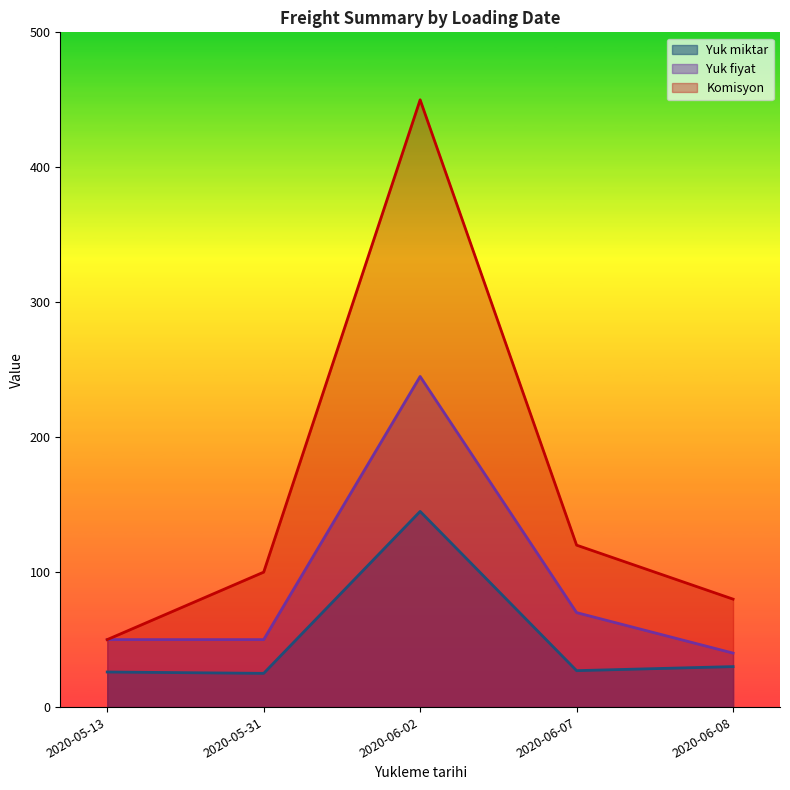

At which label does Komisyon reach its minimum?

2020-05-13